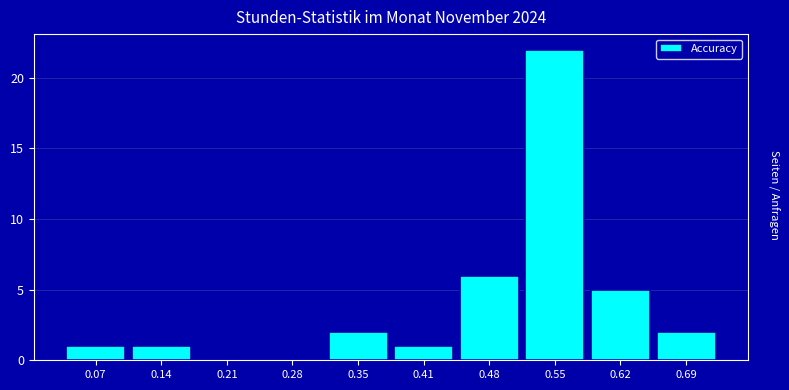

Reading left to right, transcribe this chart: for each bar, give the range it covers on the x-axis and its height. Neither the bar edges nor the heights are printed on the chart, so give them approximately, as read against the axes.

0.040 to 0.108: 1
0.108 to 0.176: 1
0.176 to 0.244: 0
0.244 to 0.312: 0
0.312 to 0.380: 2
0.380 to 0.448: 1
0.448 to 0.516: 6
0.516 to 0.584: 22
0.584 to 0.652: 5
0.652 to 0.720: 2